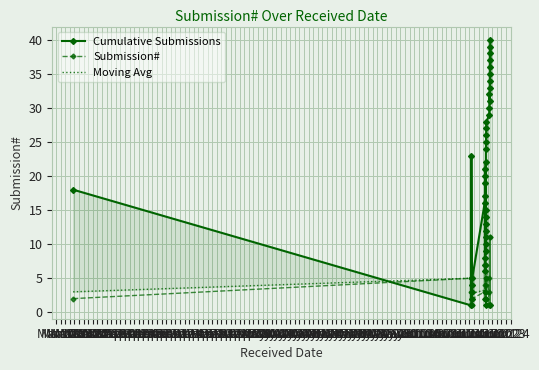

What is the value of the Submission# point at the 17th from the left?

5